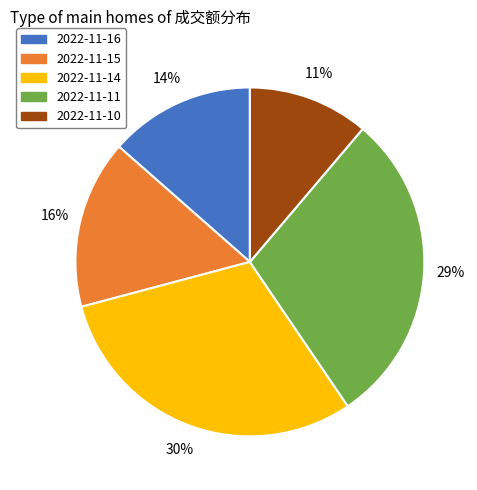

Which has a higher value, 2022-11-15 or 2022-11-11?

2022-11-11